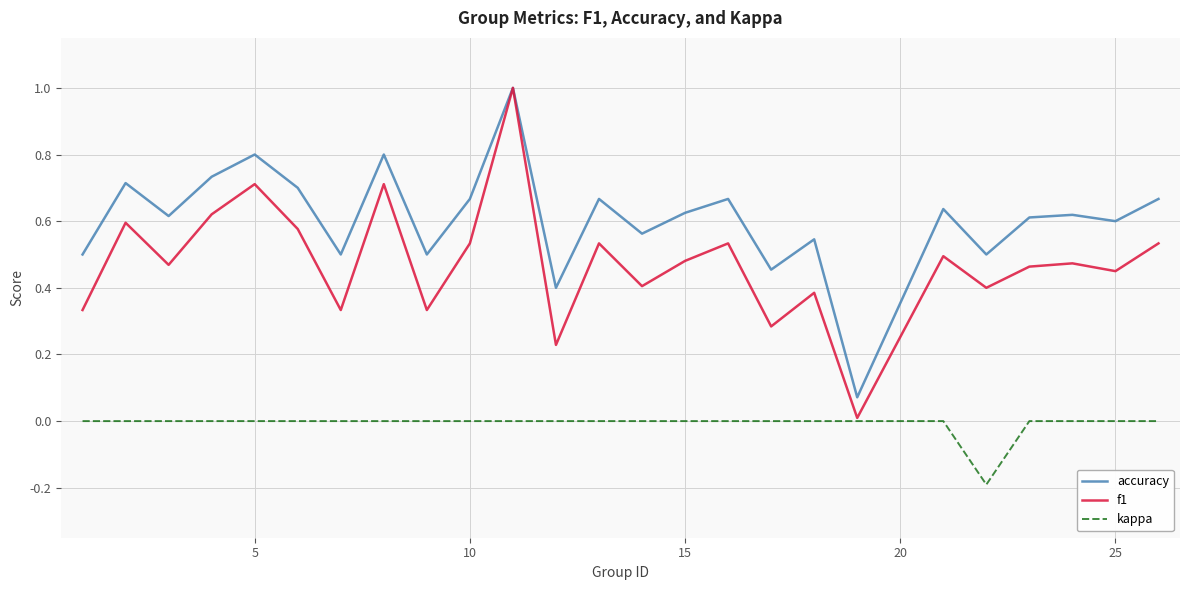

How many series are shown in this chart?

3